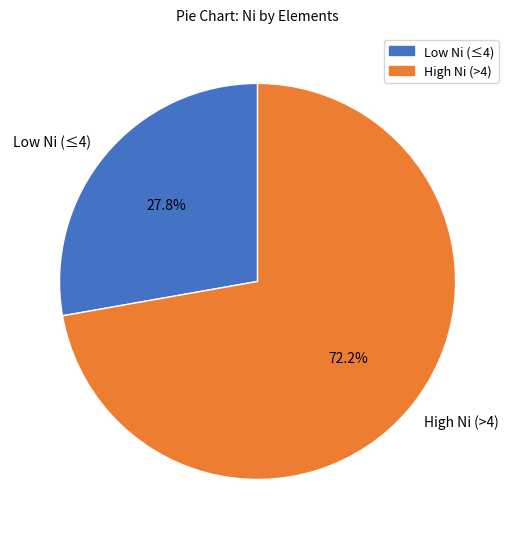

Between High Ni (>4) and Low Ni (≤4), which is larger?

High Ni (>4)